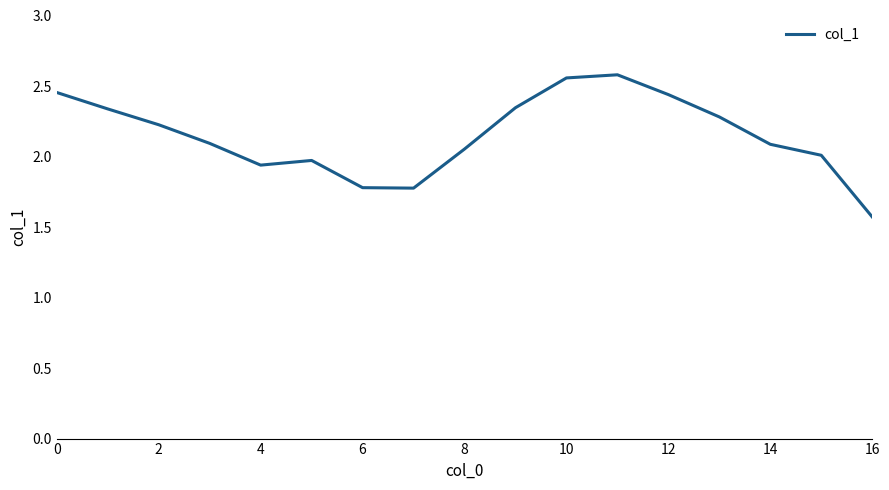

What is the smallest value displayed?

1.6